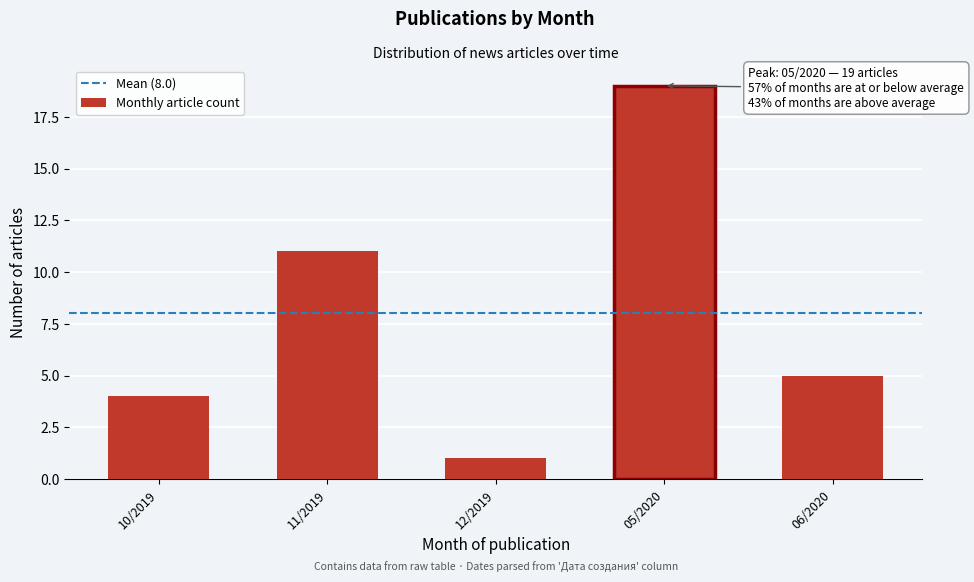

Reading left to right, transcribe all the data shown in this chart.

10/2019=4	11/2019=11	12/2019=1	05/2020=19	06/2020=5